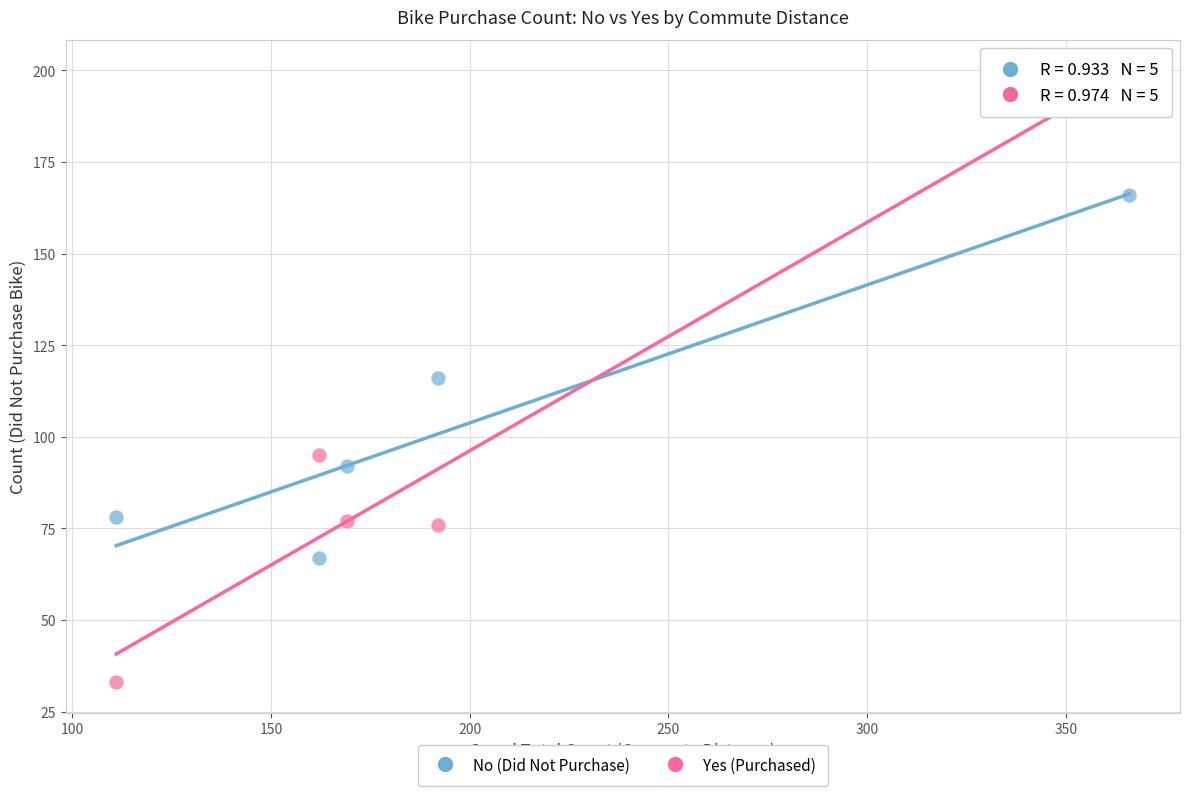

Across all data points, what is the range of X values (max minus min)?

255